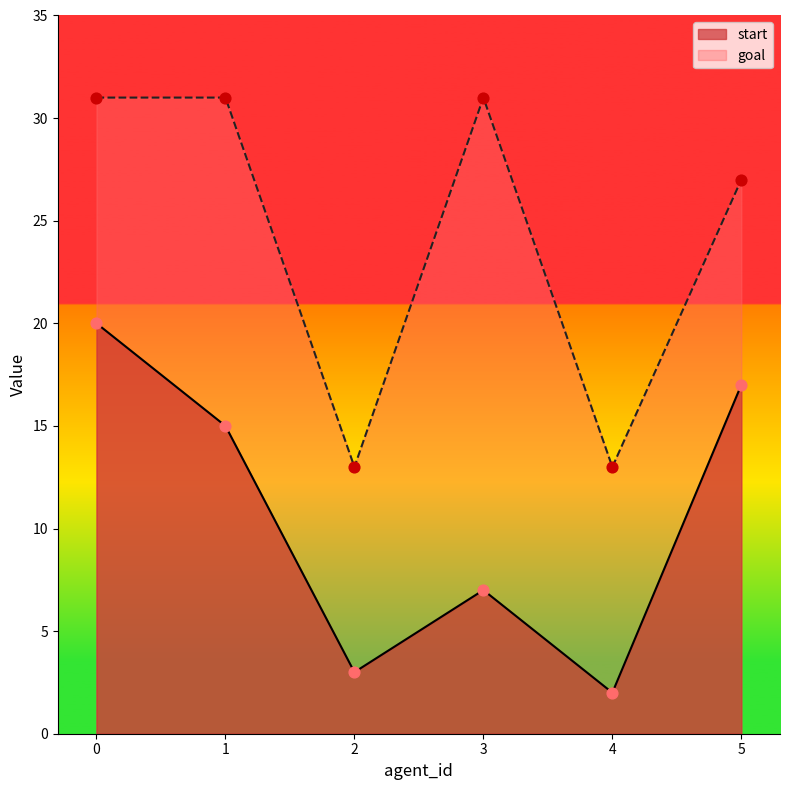

Which series contains the lowest Y value?

start